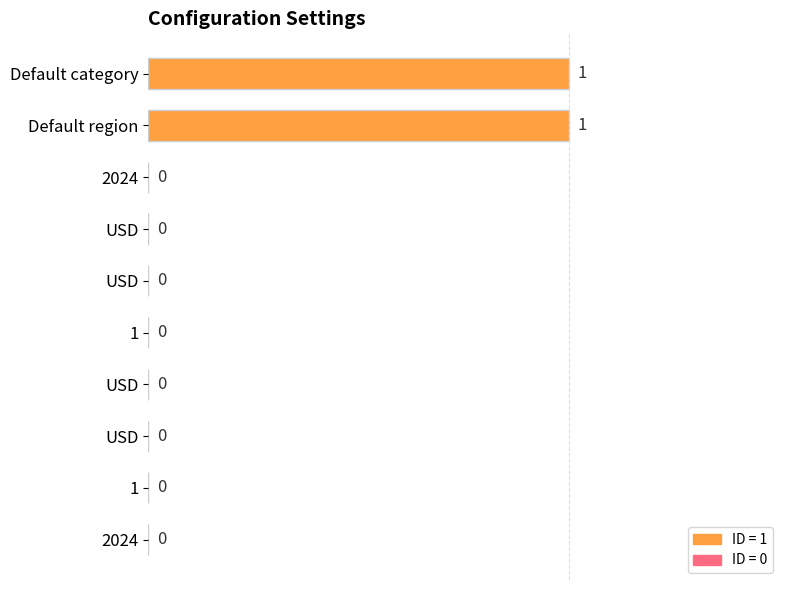

How many series are shown in this chart?

1